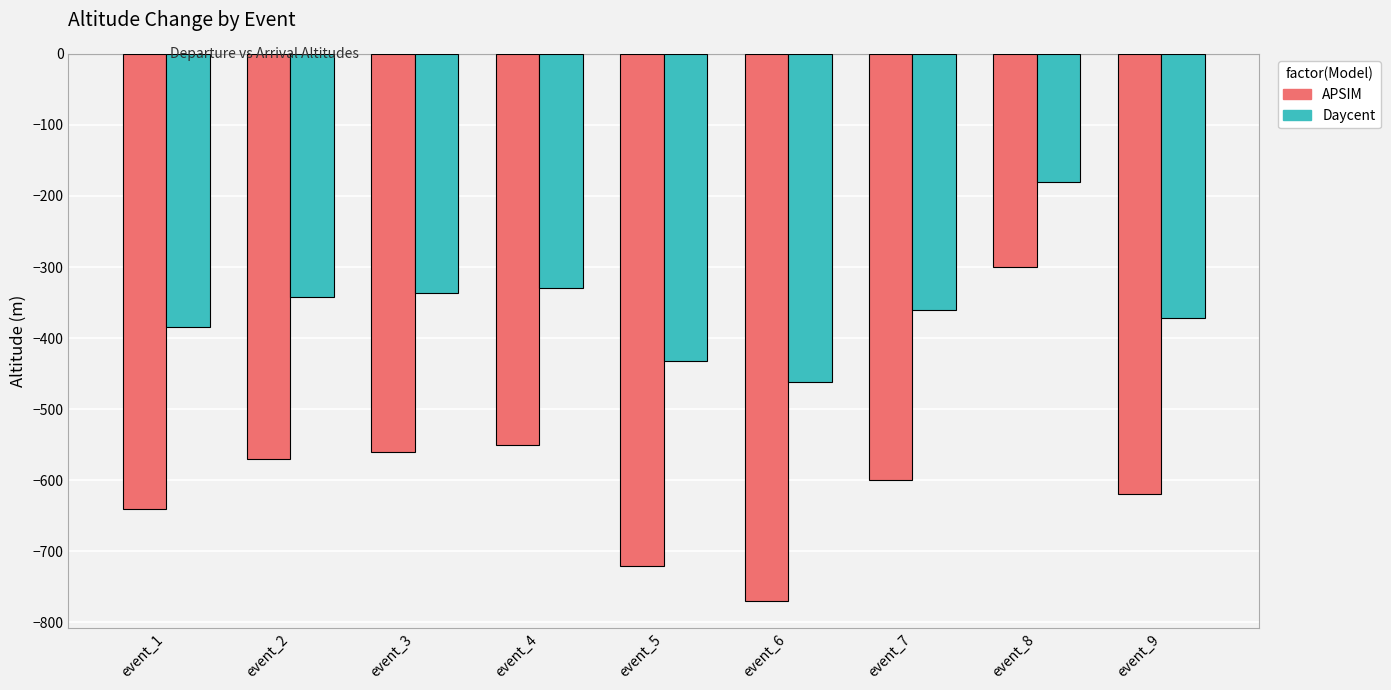

What is the difference between the maximum and second lowest values in the APSIM series?

420